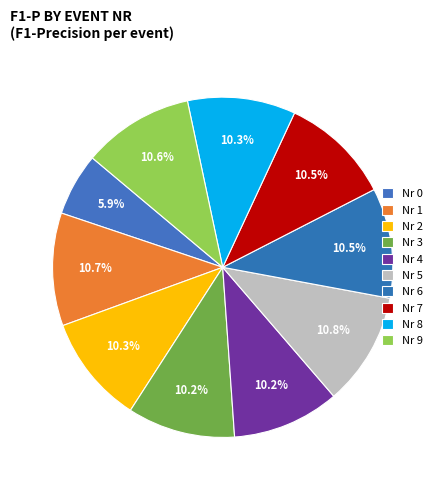

Rank the categories by value from highest to lowest.

5, 1, 9, 7, 6, 2, 8, 3, 4, 0